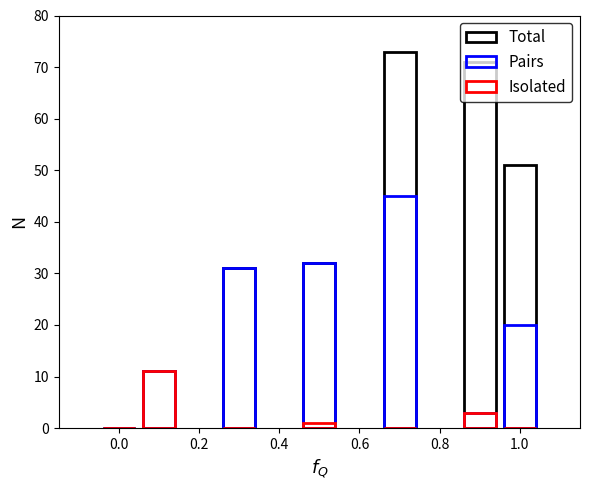

Between 1.0 and 0.2, which is larger?

1.0